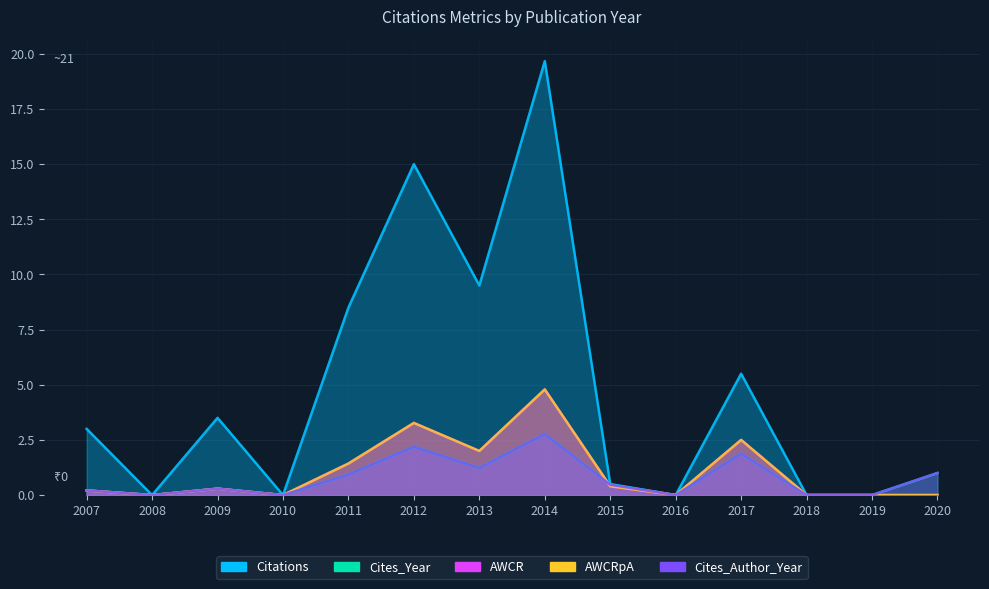

What is the average value of the Cites_Author_Year series?

0.8